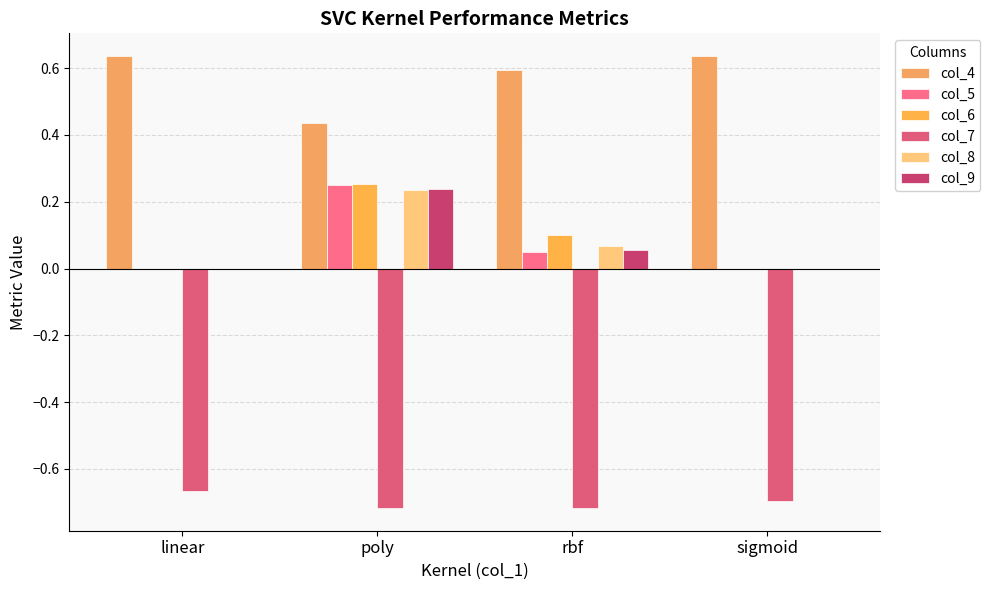

How many groups of bars are there?

4